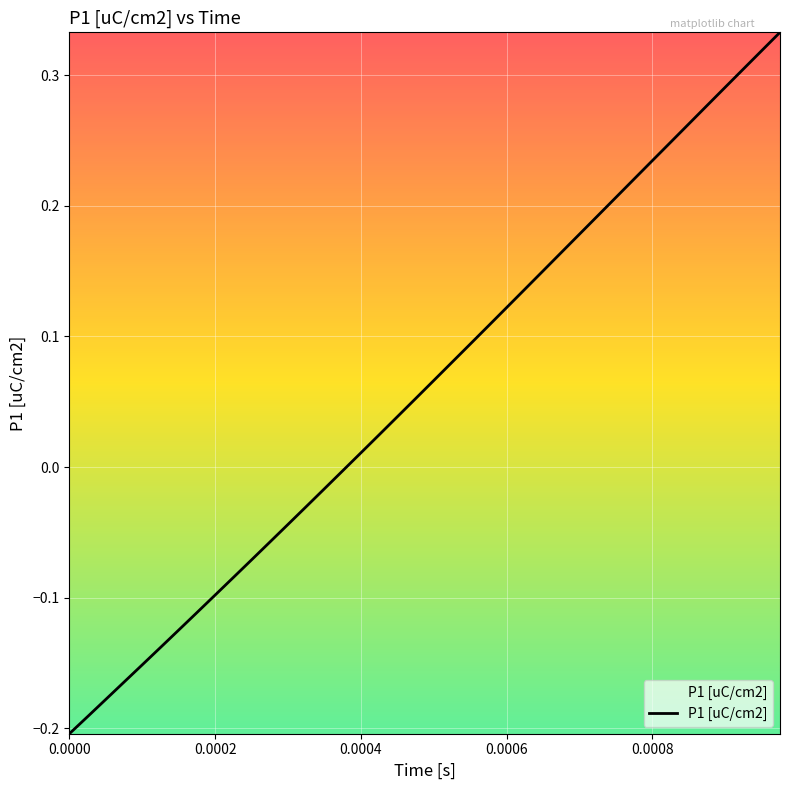

What is the difference between the maximum and minimum values?

0.5